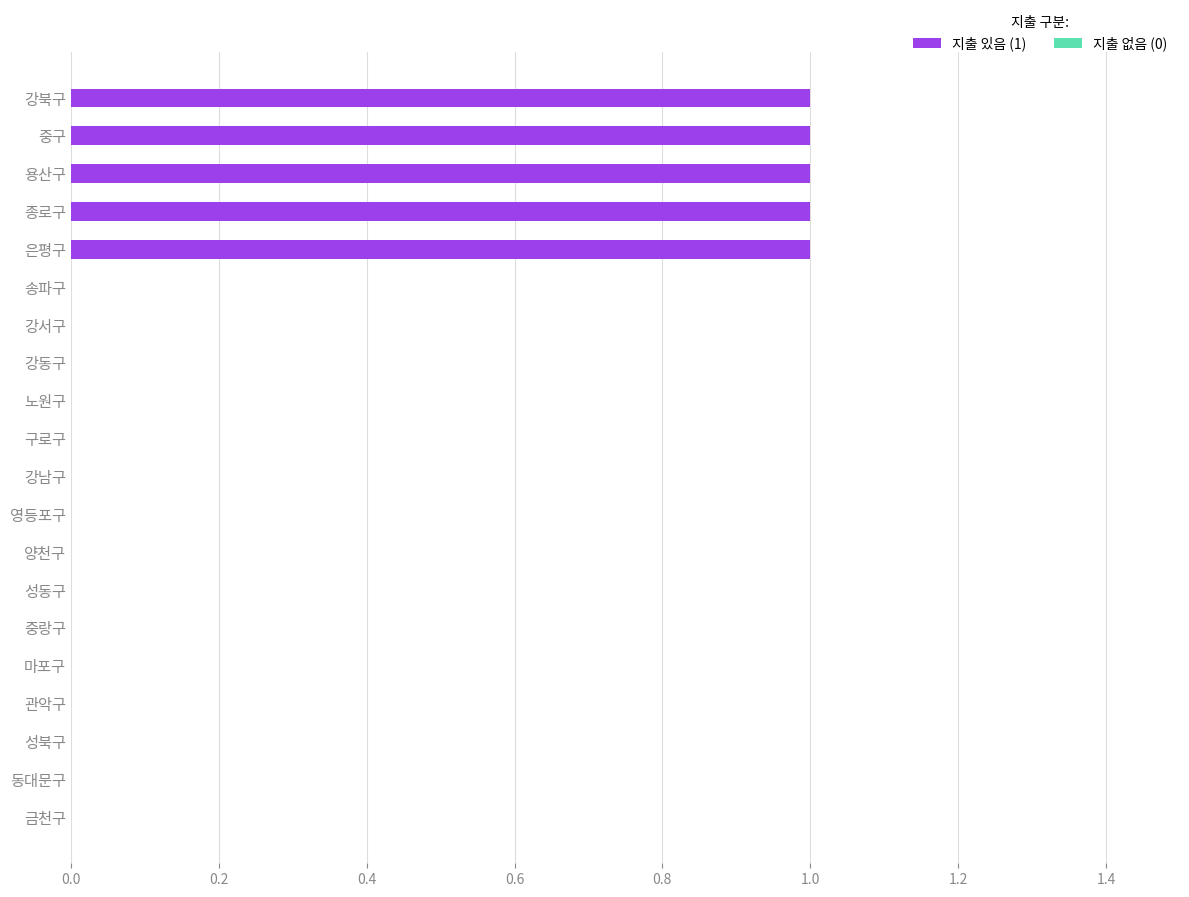

What is the greatest value displayed?

1